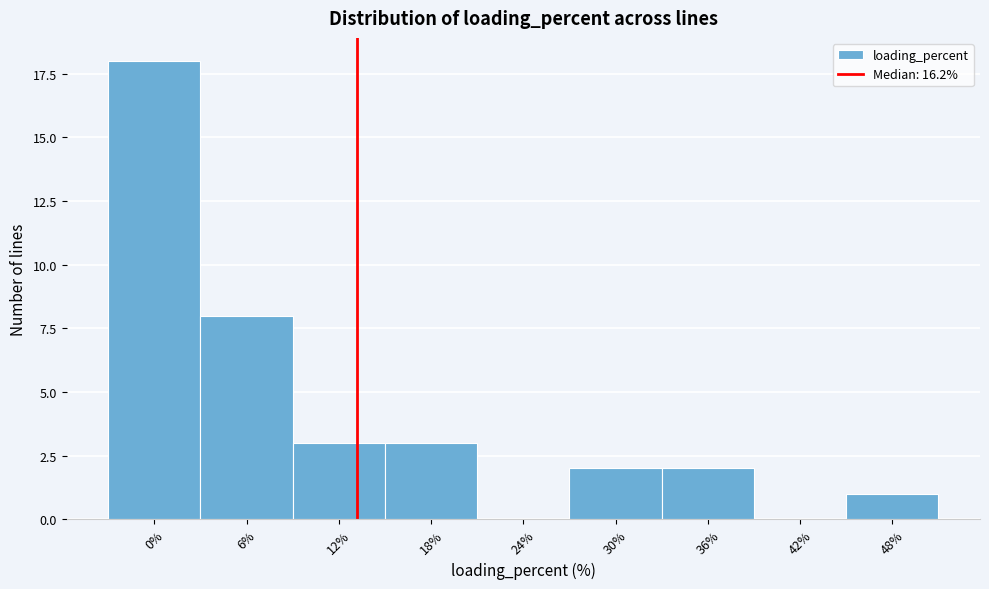

Reading left to right, list all the values displayed in this chart.

0%=18	6%=8	12%=3	18%=3	24%=0	30%=2	36%=2	42%=0	48%=1